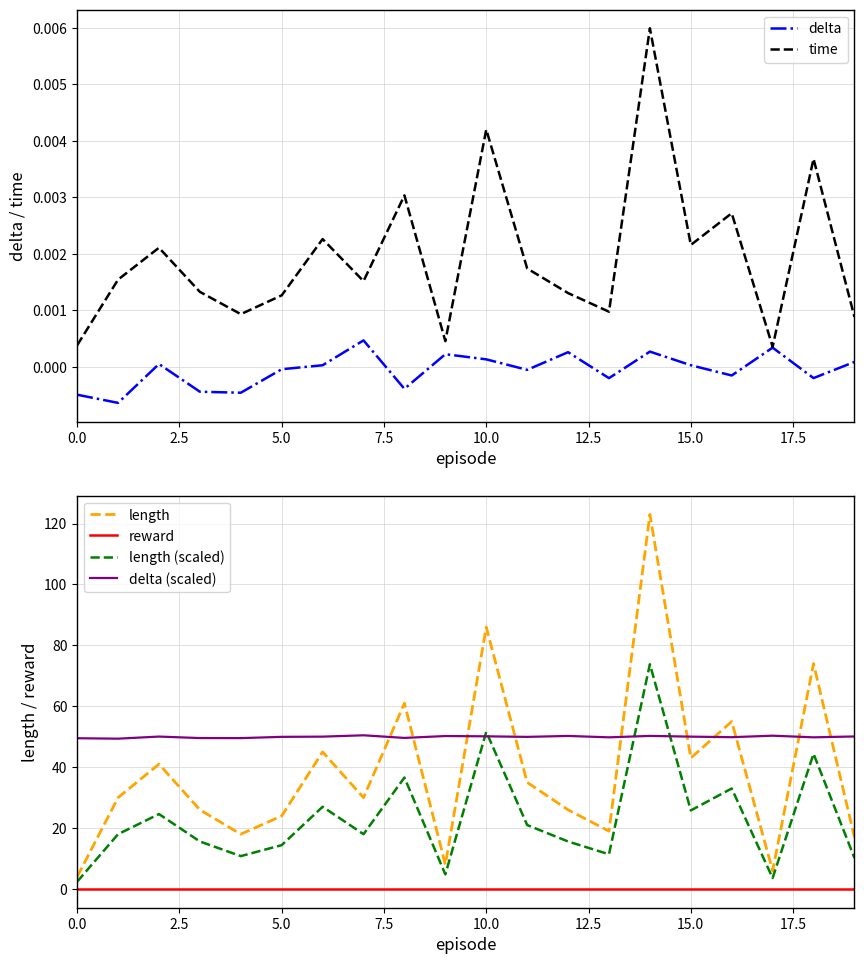

List the series in order of their peak value, lowest first.

reward, delta, time, delta (scaled), length (scaled), length